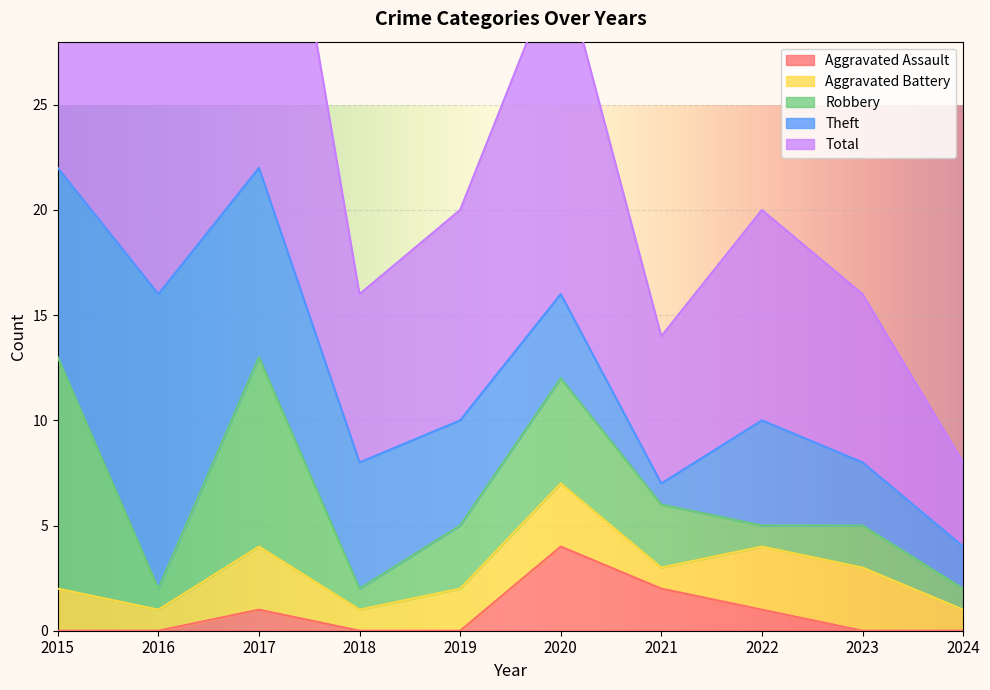

Read the Robbery value at 2019.

3